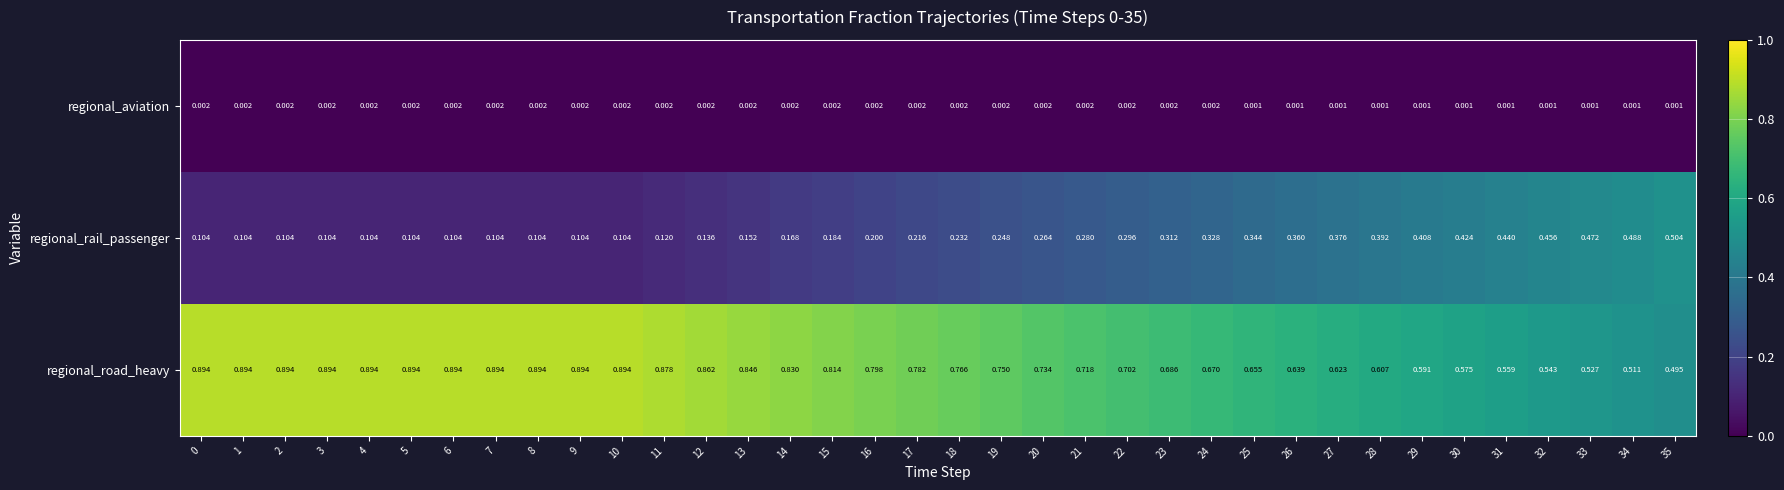

Is the value of regional_aviation at 28 greater than the value of regional_rail_passenger at 18?

No